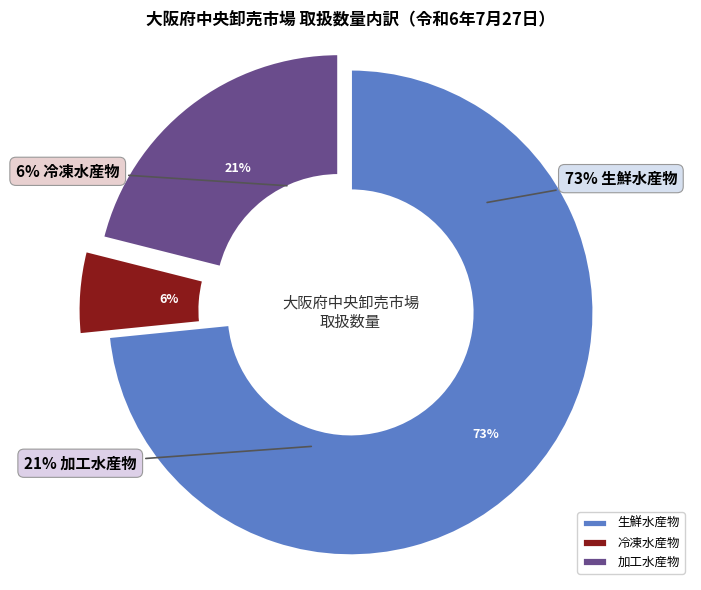

To the nearest percent, what is the difference between the 冷凍水産物 and 加工水産物 slice percentages?

16%